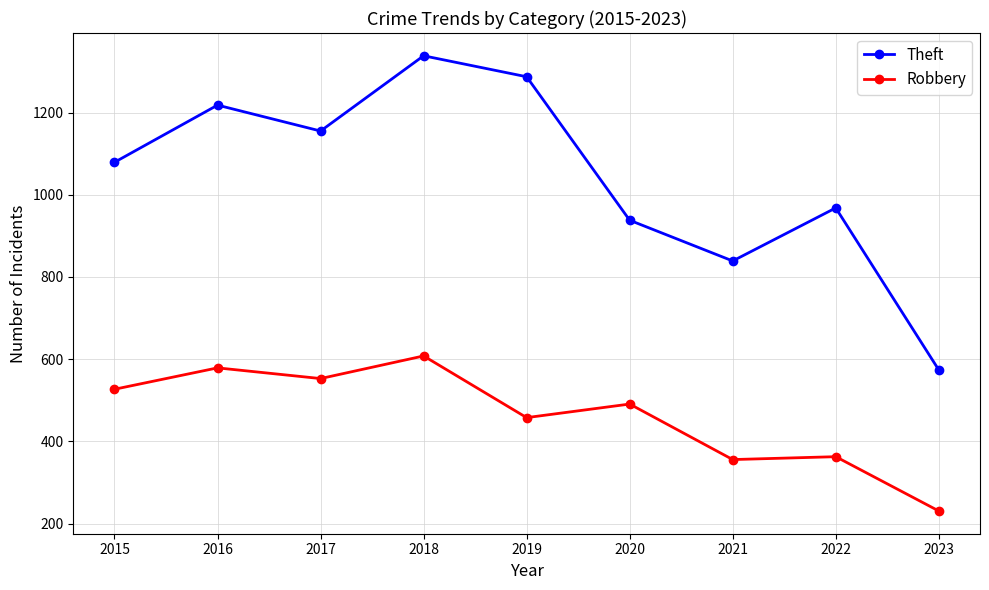

What is the sum of the Theft values at 2019 and 2017?

2442